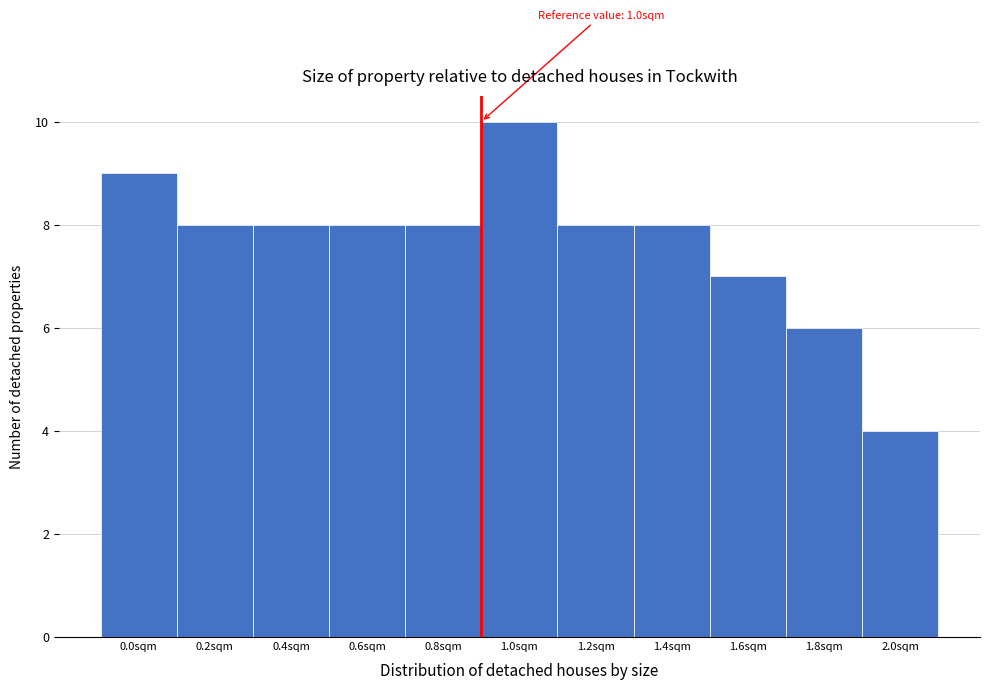

Reading right to left, what are all the values shown in this chart?

4	6	7	8	8	10	8	8	8	8	9